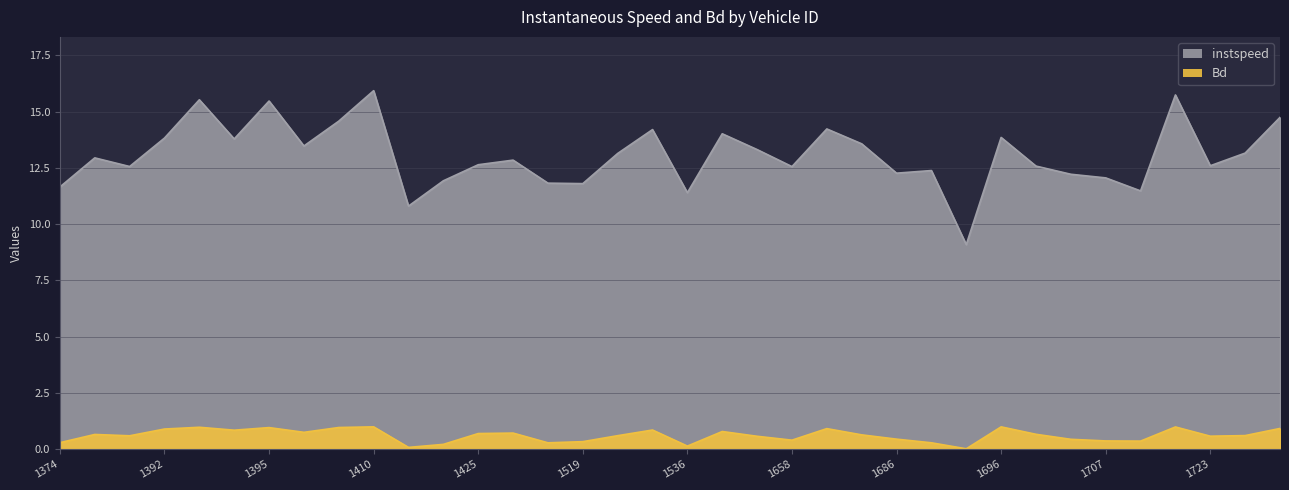

Between 1395 and 1688, which series saw the biggest shift?

instspeed